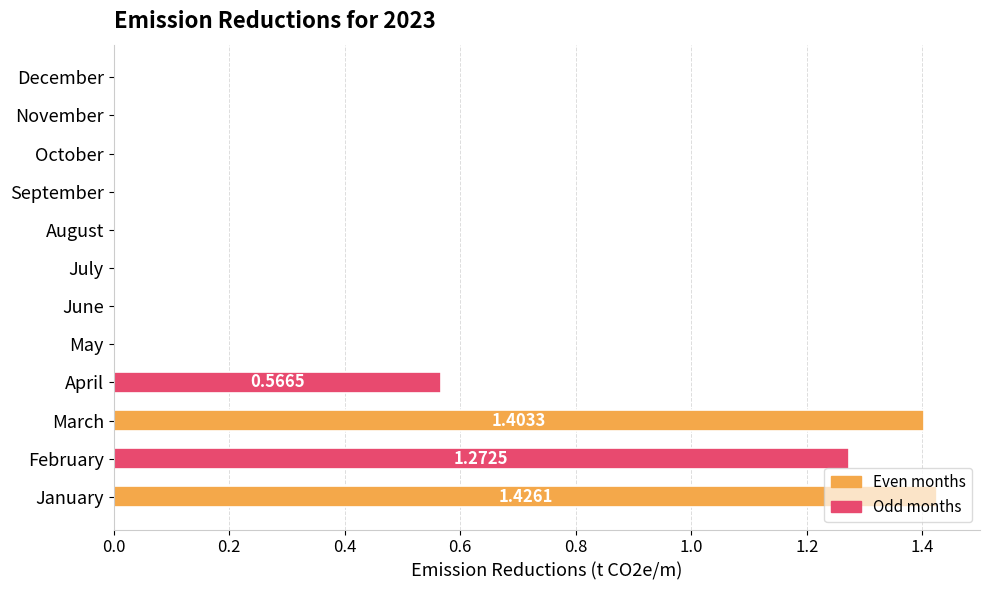

What is the sum of all values?

4.7